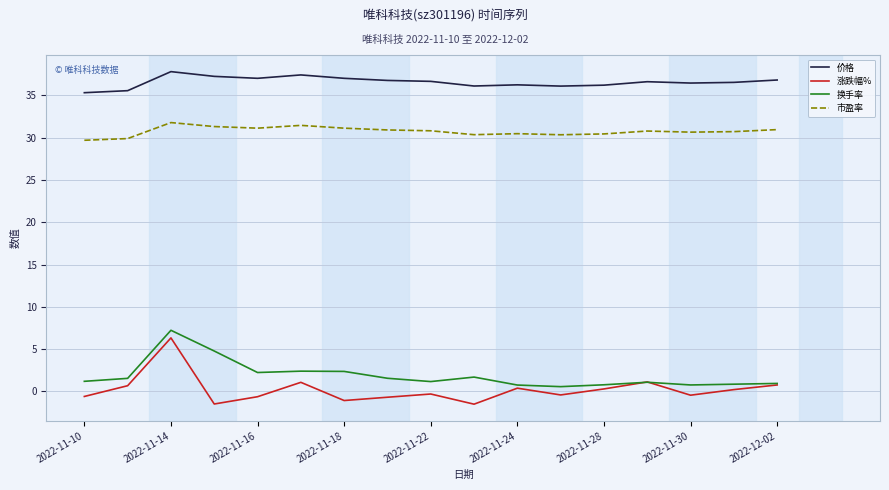

How many distinct data groups are displayed?

4